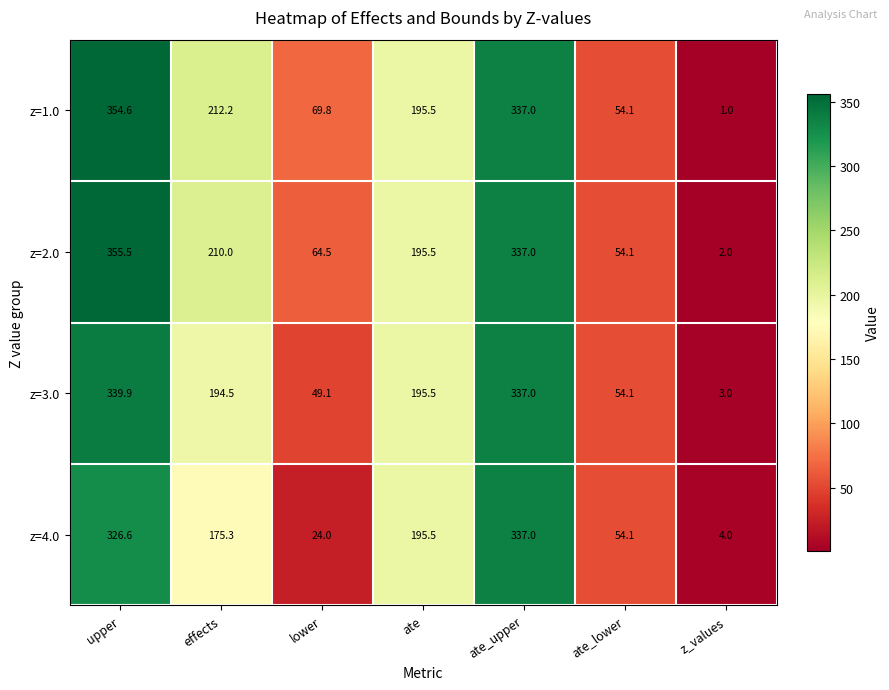

What is the difference between the maximum and second lowest values in the z=1.0 series?

300.5